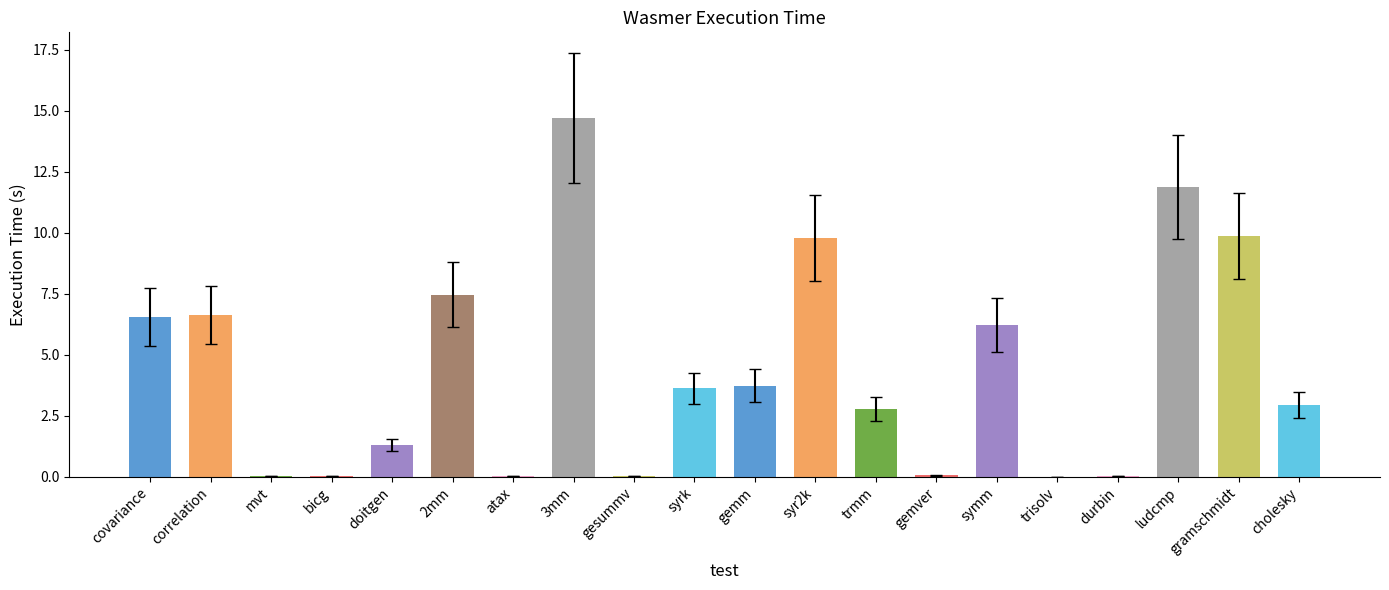

Between 3mm and covariance, which is larger?

3mm